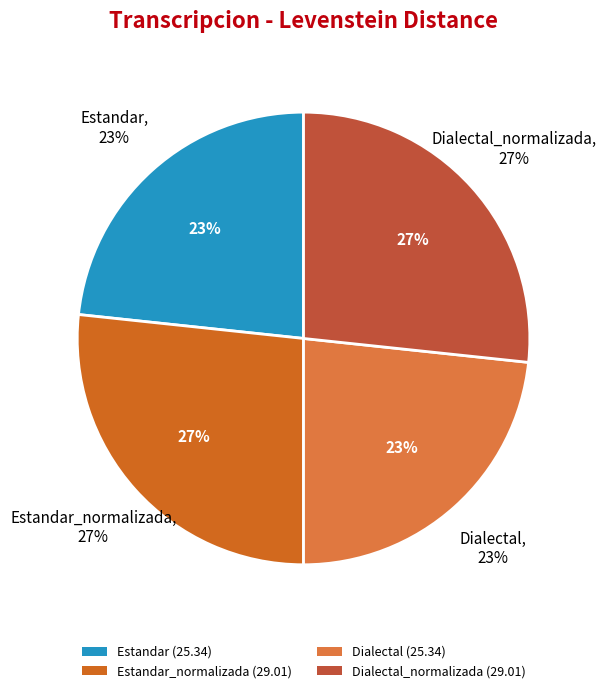

Between Estandar and Estandar_normalizada, which is larger?

Estandar_normalizada